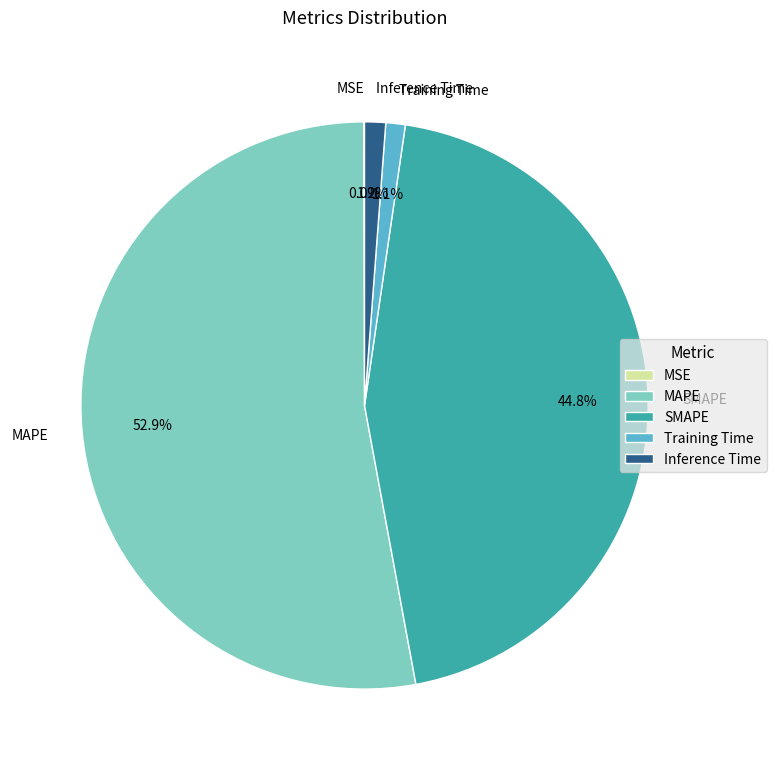

What percentage is the Training Time slice, to the nearest percent?

1%